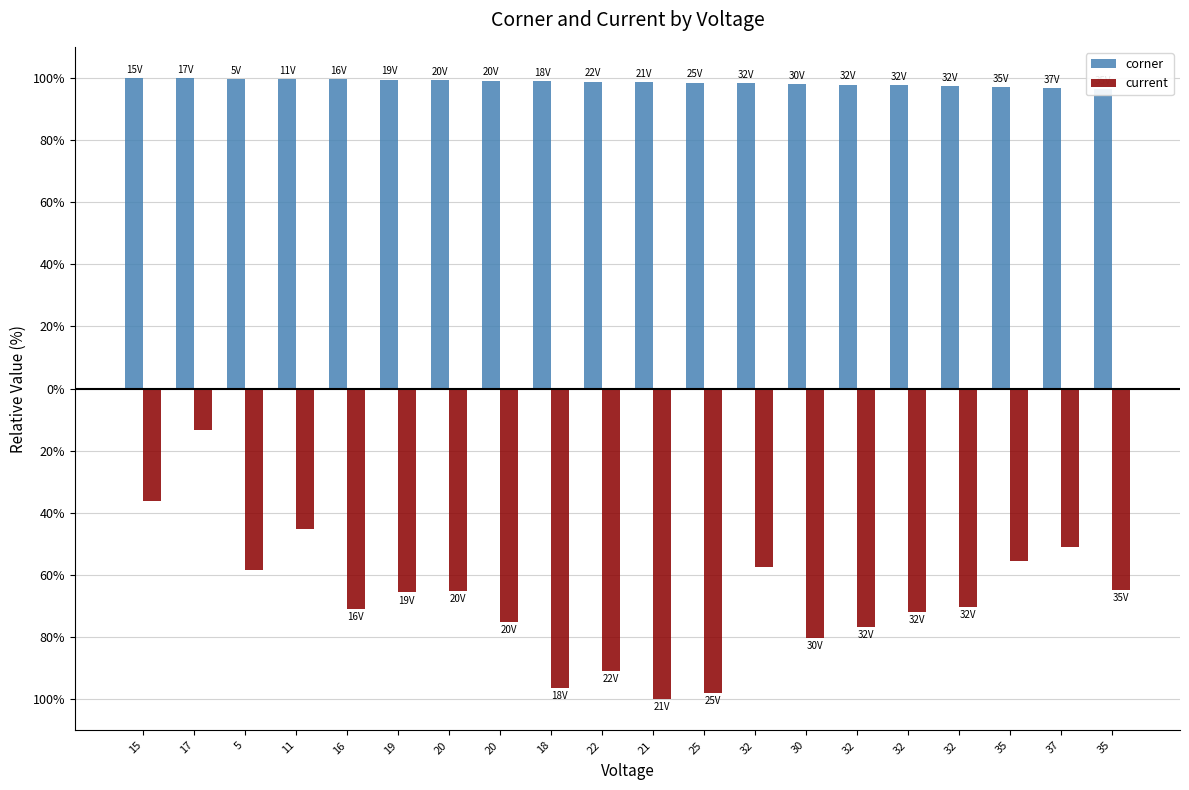

List the series in order of their peak value, highest first.

corner, current